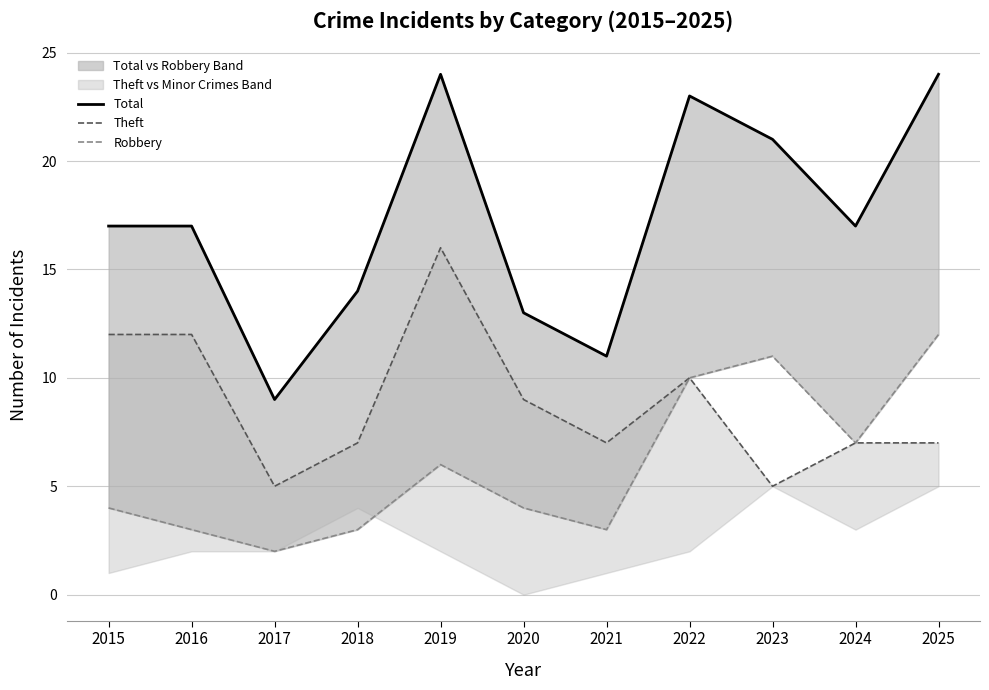

What value does the Robbery series have at 2018?

3